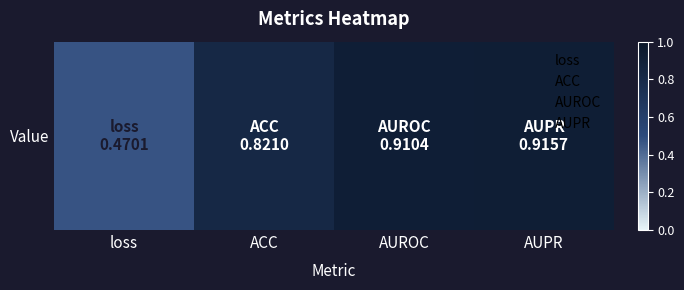

Where is the data nearest to the value 0?

loss